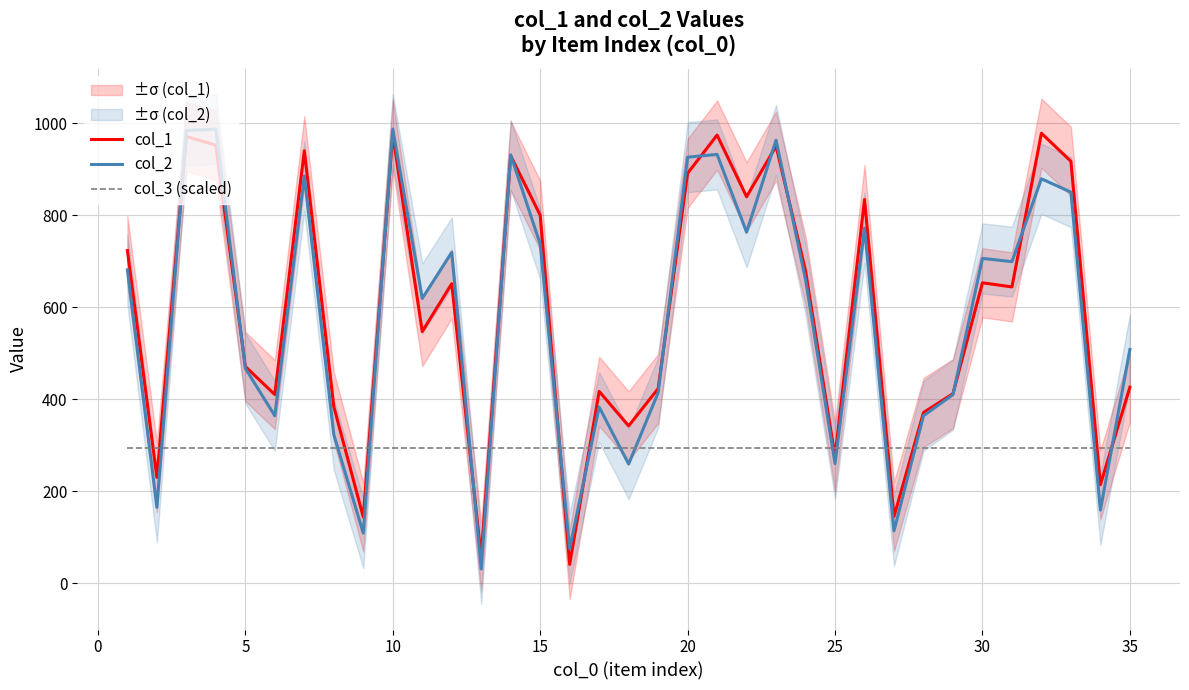

After their last crossing, which series has the higher values: col_1 or col_2?

col_2